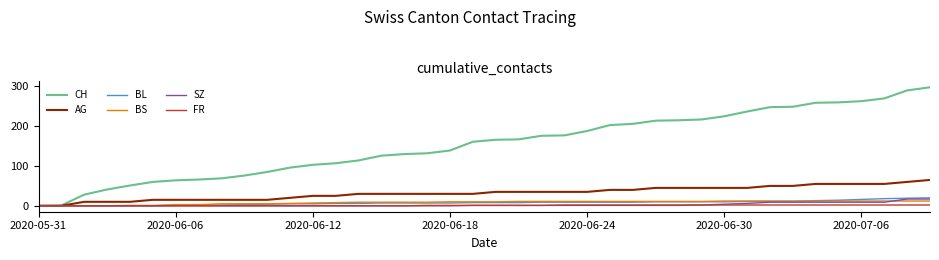

Which series has the largest total across all categories?

CH